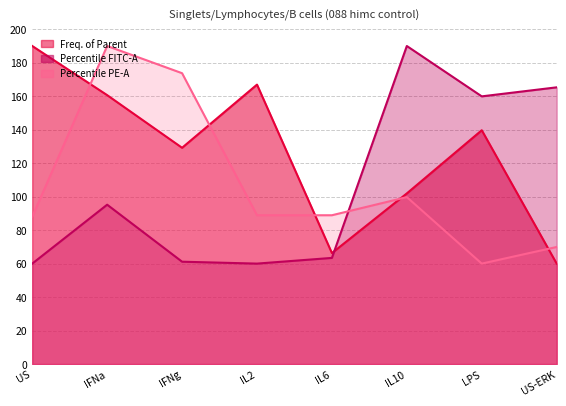

How many data points in Percentile FITC-A are above 95?

4